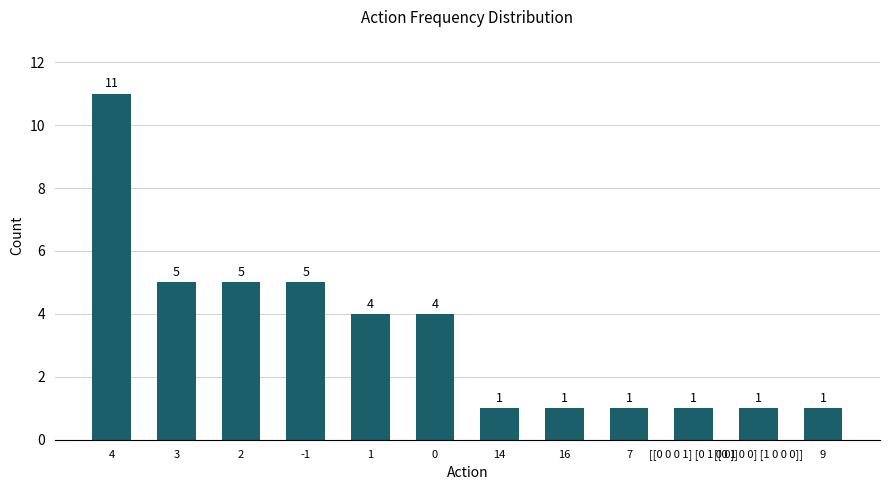

Reading left to right, extract all data points from this chart.

4=11	3=5	2=5	-1=5	1=4	0=4	14=1	16=1	7=1	[[0 0 0 1] [0 1 0 0]]=1	[[0 1 0 0] [1 0 0 0]]=1	9=1